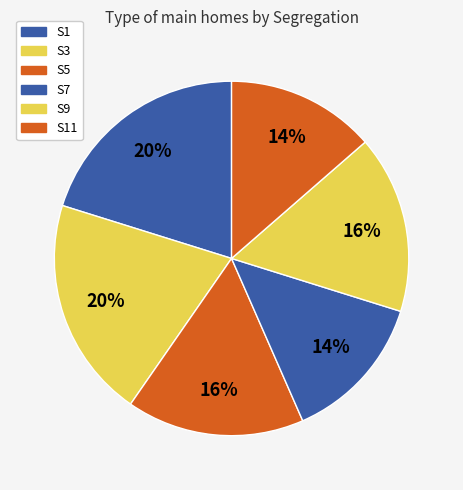

Count the number of slices in the pie.

6